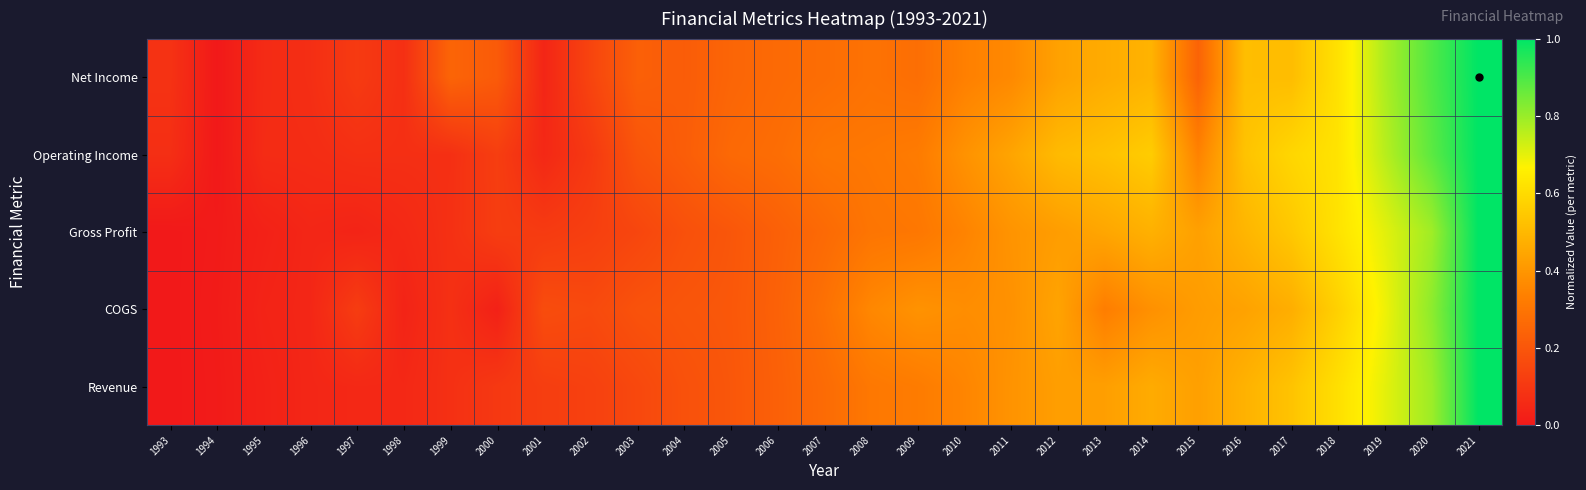

Which has a higher value, 2017 or 1997?

2017